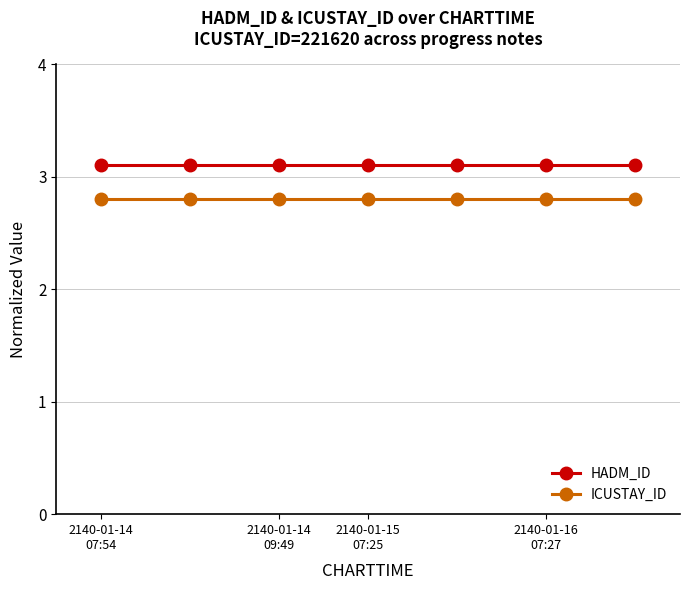

At how many categories does at least one series exceed 2?

7